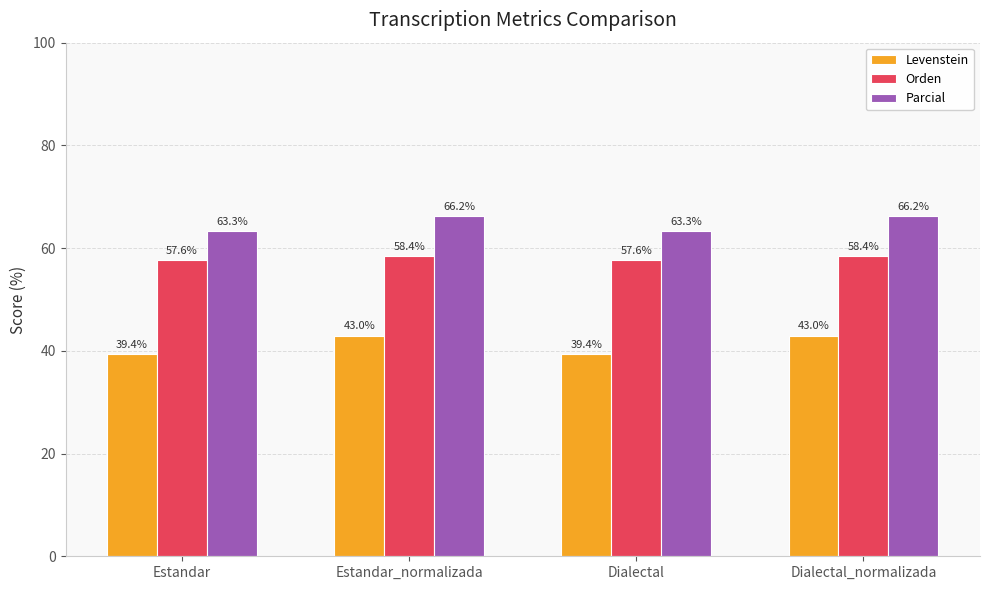

What is the label of the 3rd bar from the left?

Dialectal